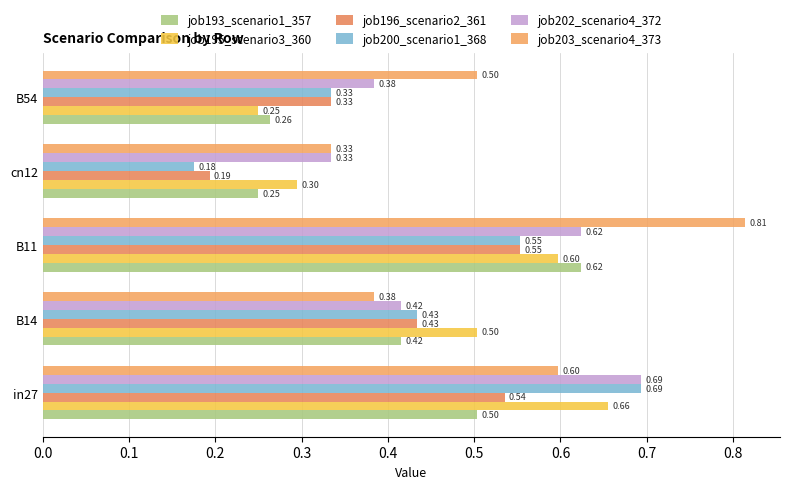

Rank the categories by job200_scenario1_368 value from lowest to highest.

cn12, B54, B14, B11, in27